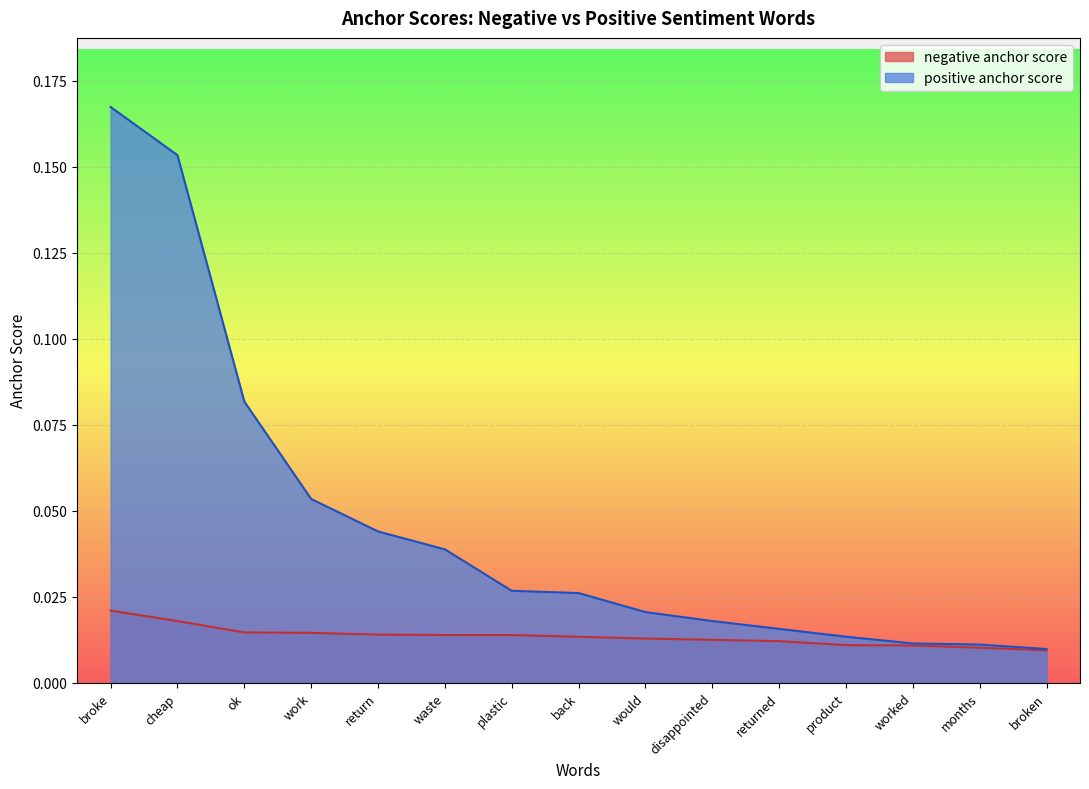

What is the label of the 9th point from the right?

plastic